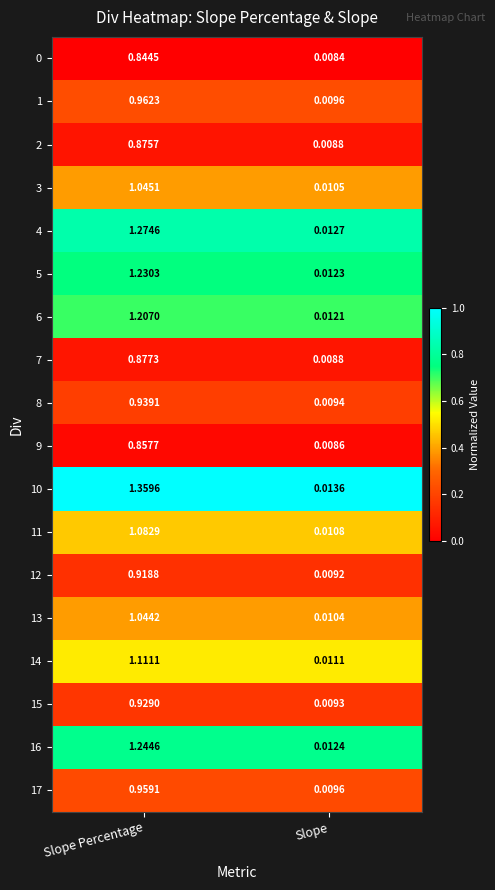

At which category does the chart reach its peak across all series?

Slope Percentage